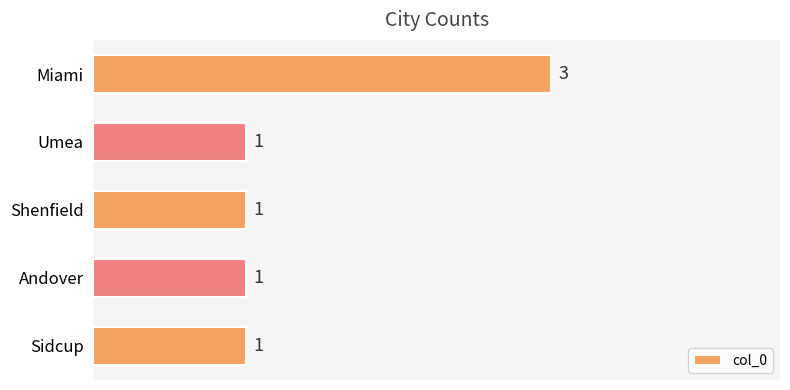

Reading top to bottom, list all the values displayed in this chart.

Miami=3	Umea=1	Shenfield=1	Andover=1	Sidcup=1